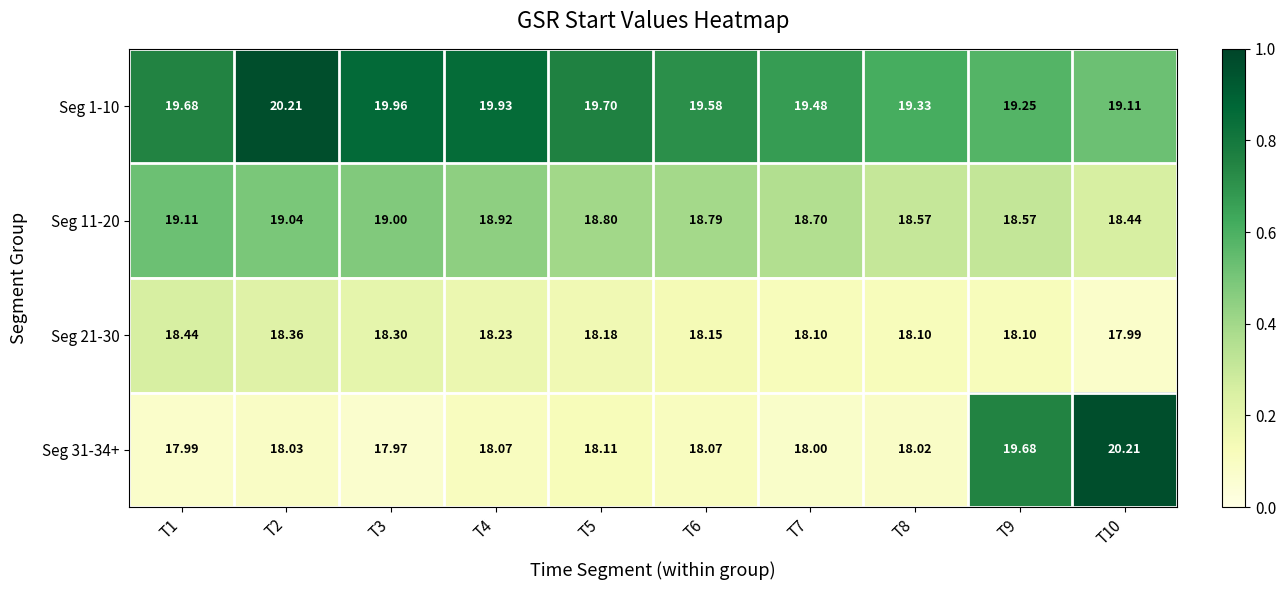

Is the value of Seg 1-10 at T9 greater than the value of Seg 31-34+ at T9?

No